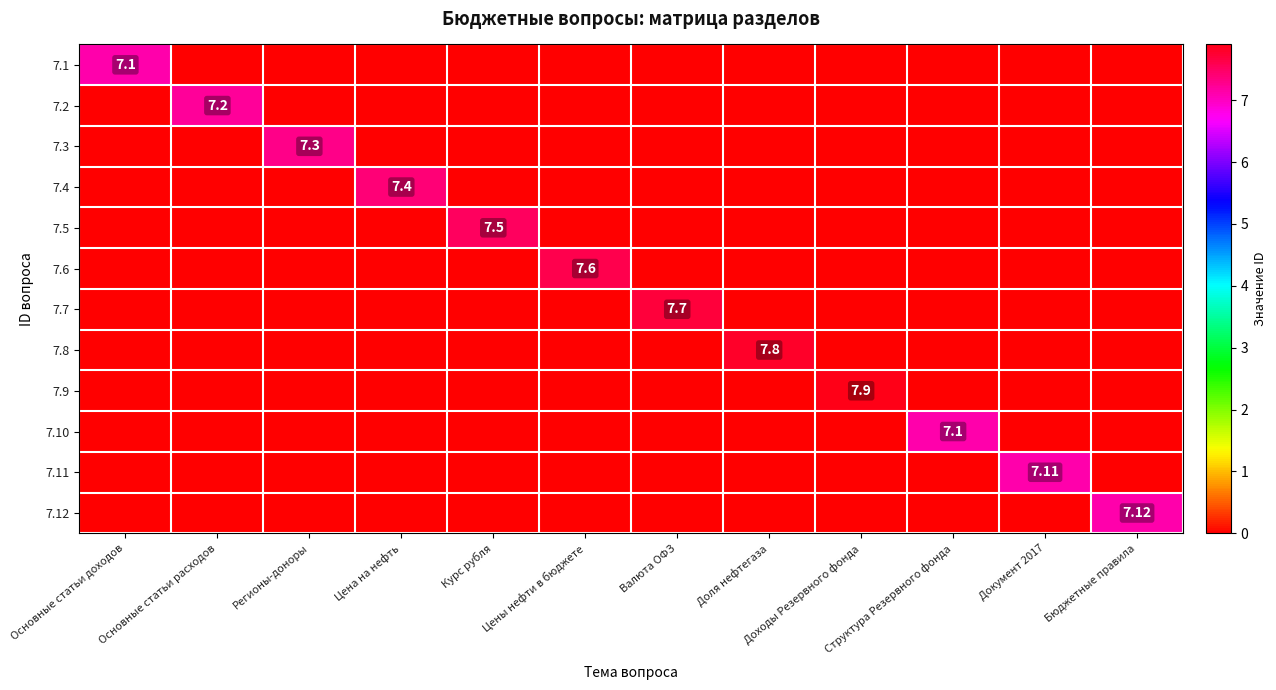

List the series in order of their peak value, highest first.

7.9, 7.8, 7.7, 7.6, 7.5, 7.4, 7.3, 7.2, 7.12, 7.11, 7.1, 7.10